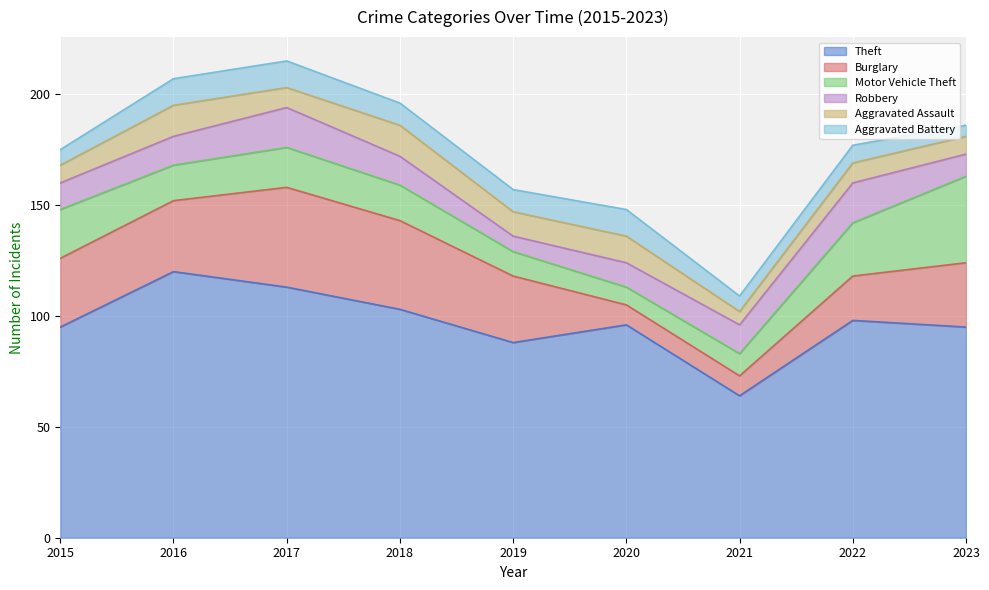

How many lines are shown in the chart?

6